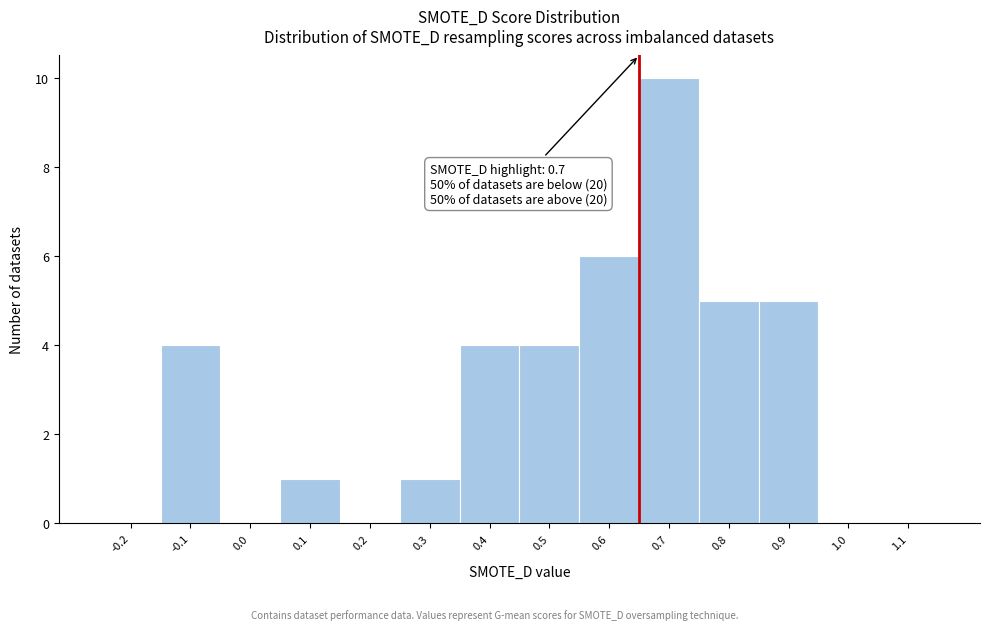

Reading left to right, extract all data points from this chart.

-0.2=0	-0.1=4	0.0=0	0.1=1	0.2=0	0.3=1	0.4=4	0.5=4	0.6=6	0.7=10	0.8=5	0.9=5	1.0=0	1.1=0